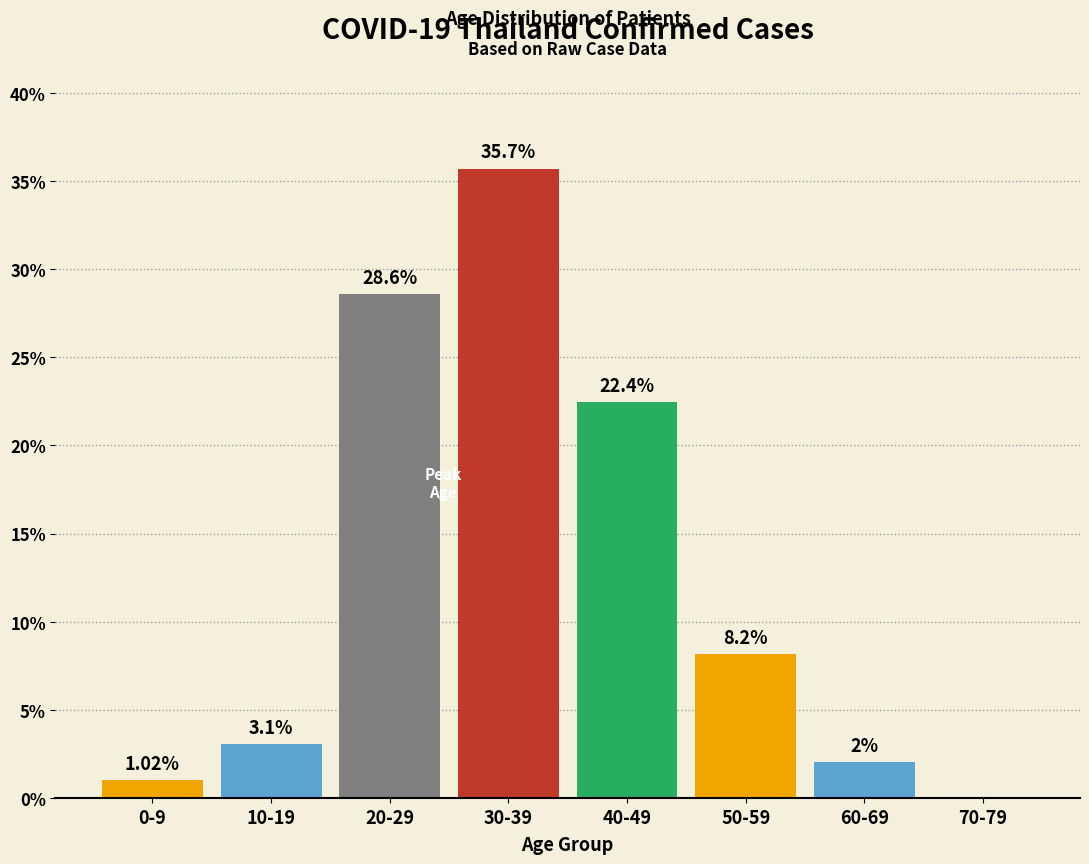

What is the sum of all values?

101.0